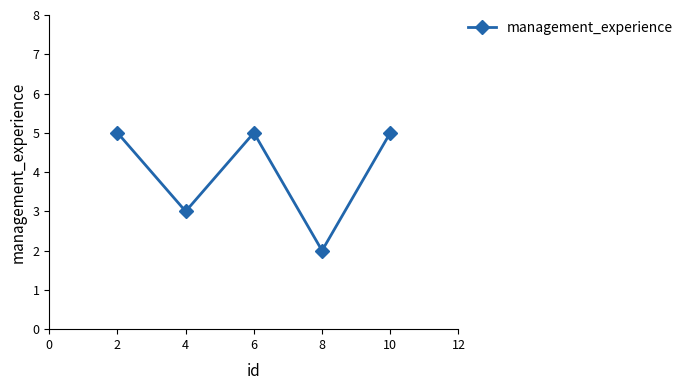

At which category does the data reach its first local valley?

4